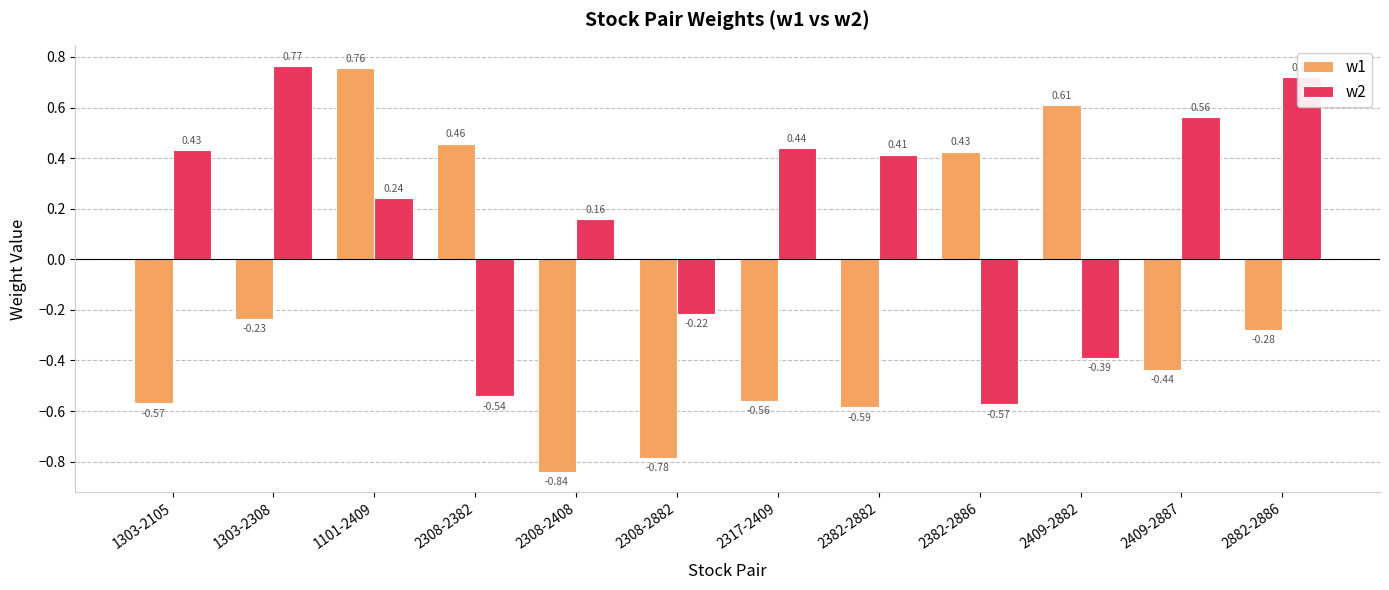

How many groups of bars are there?

12